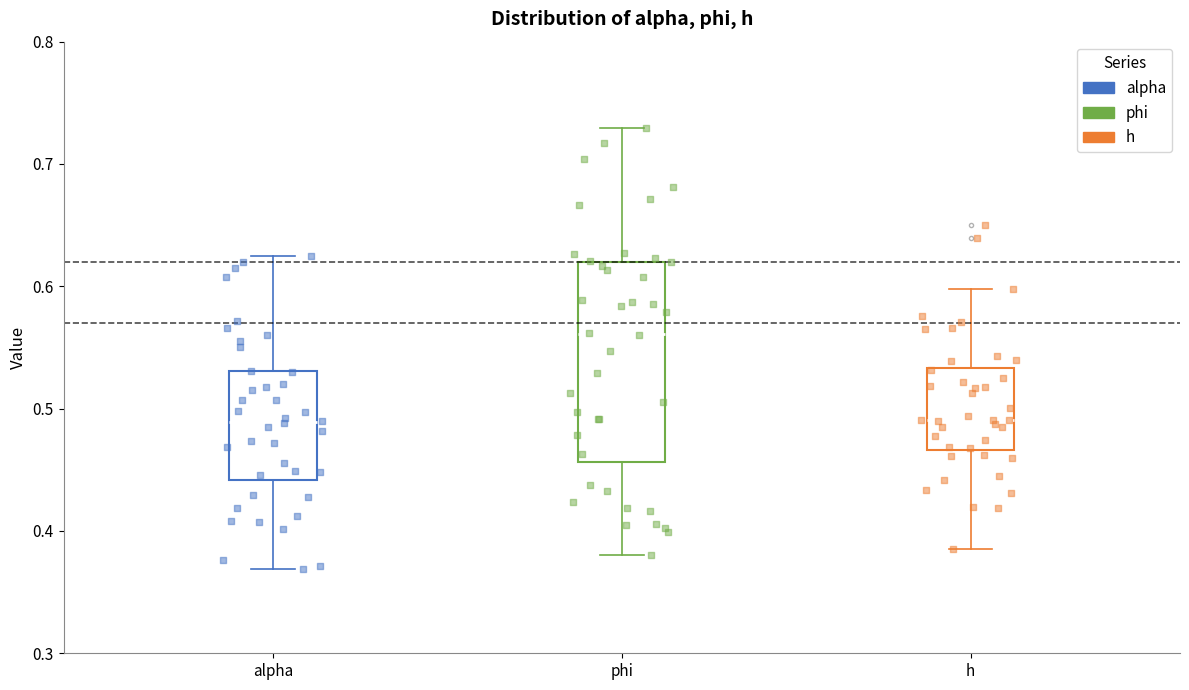

Reading left to right, read every box against the y-axis: the position of its median line, the range the box covers, and the ends of its whiskers. The values are not printed on the chart, so give them approximately, as read against the axis.

alpha: median 0.49, box 0.44 to 0.53, whiskers 0.37 to 0.62
phi: median 0.56, box 0.46 to 0.62, whiskers 0.38 to 0.73
h: median 0.49, box 0.47 to 0.53, whiskers 0.39 to 0.60